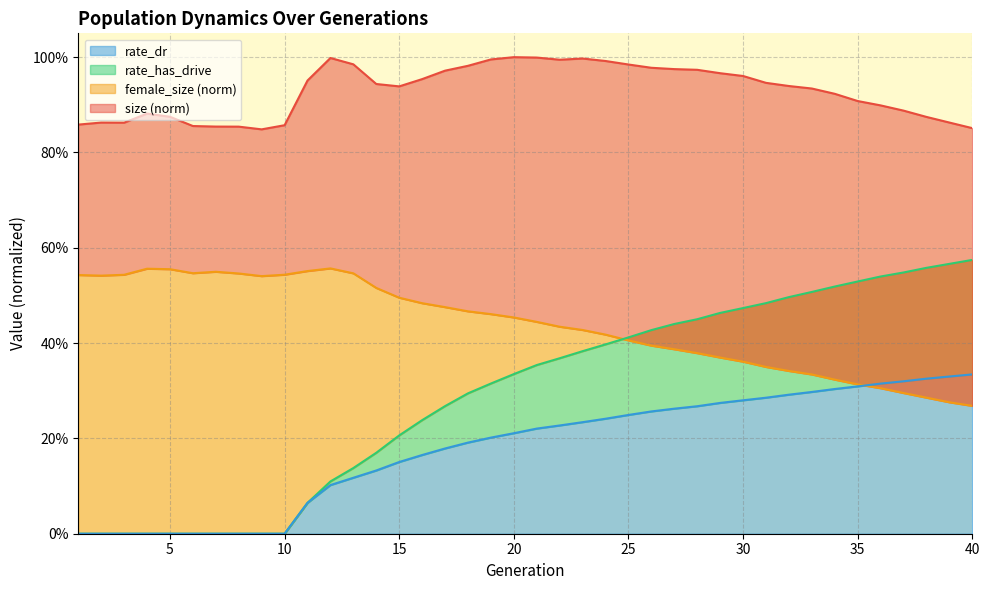

At which category is the sum across all series the highest?

30